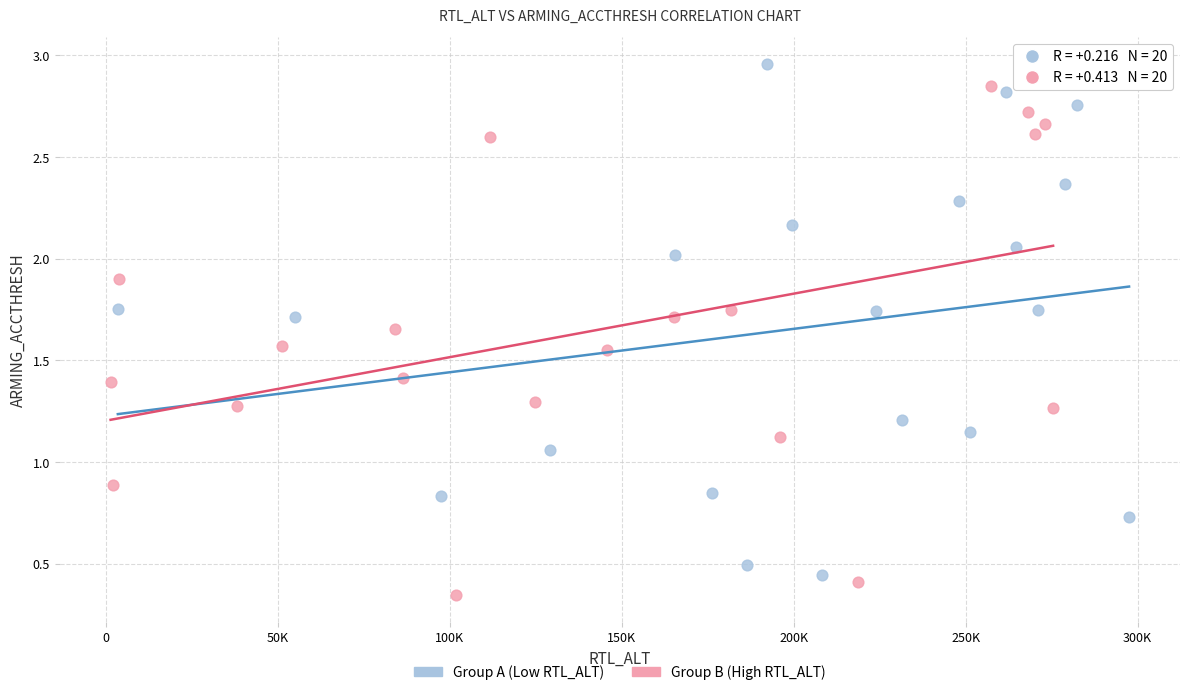

What are all the series names shown in the legend?

Group A (Low RTL_ALT), Group B (High RTL_ALT)